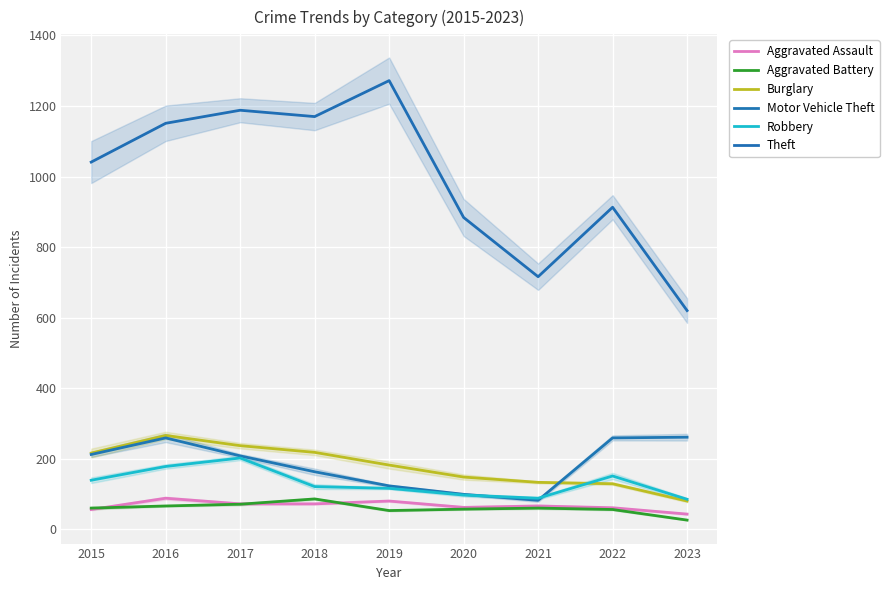

What is the minimum value for Aggravated Assault?

43